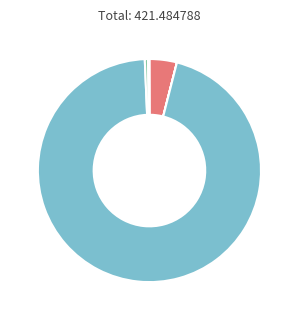

Which category has the biggest portion of the pie?

Reservoir evaporation [mcm/y]